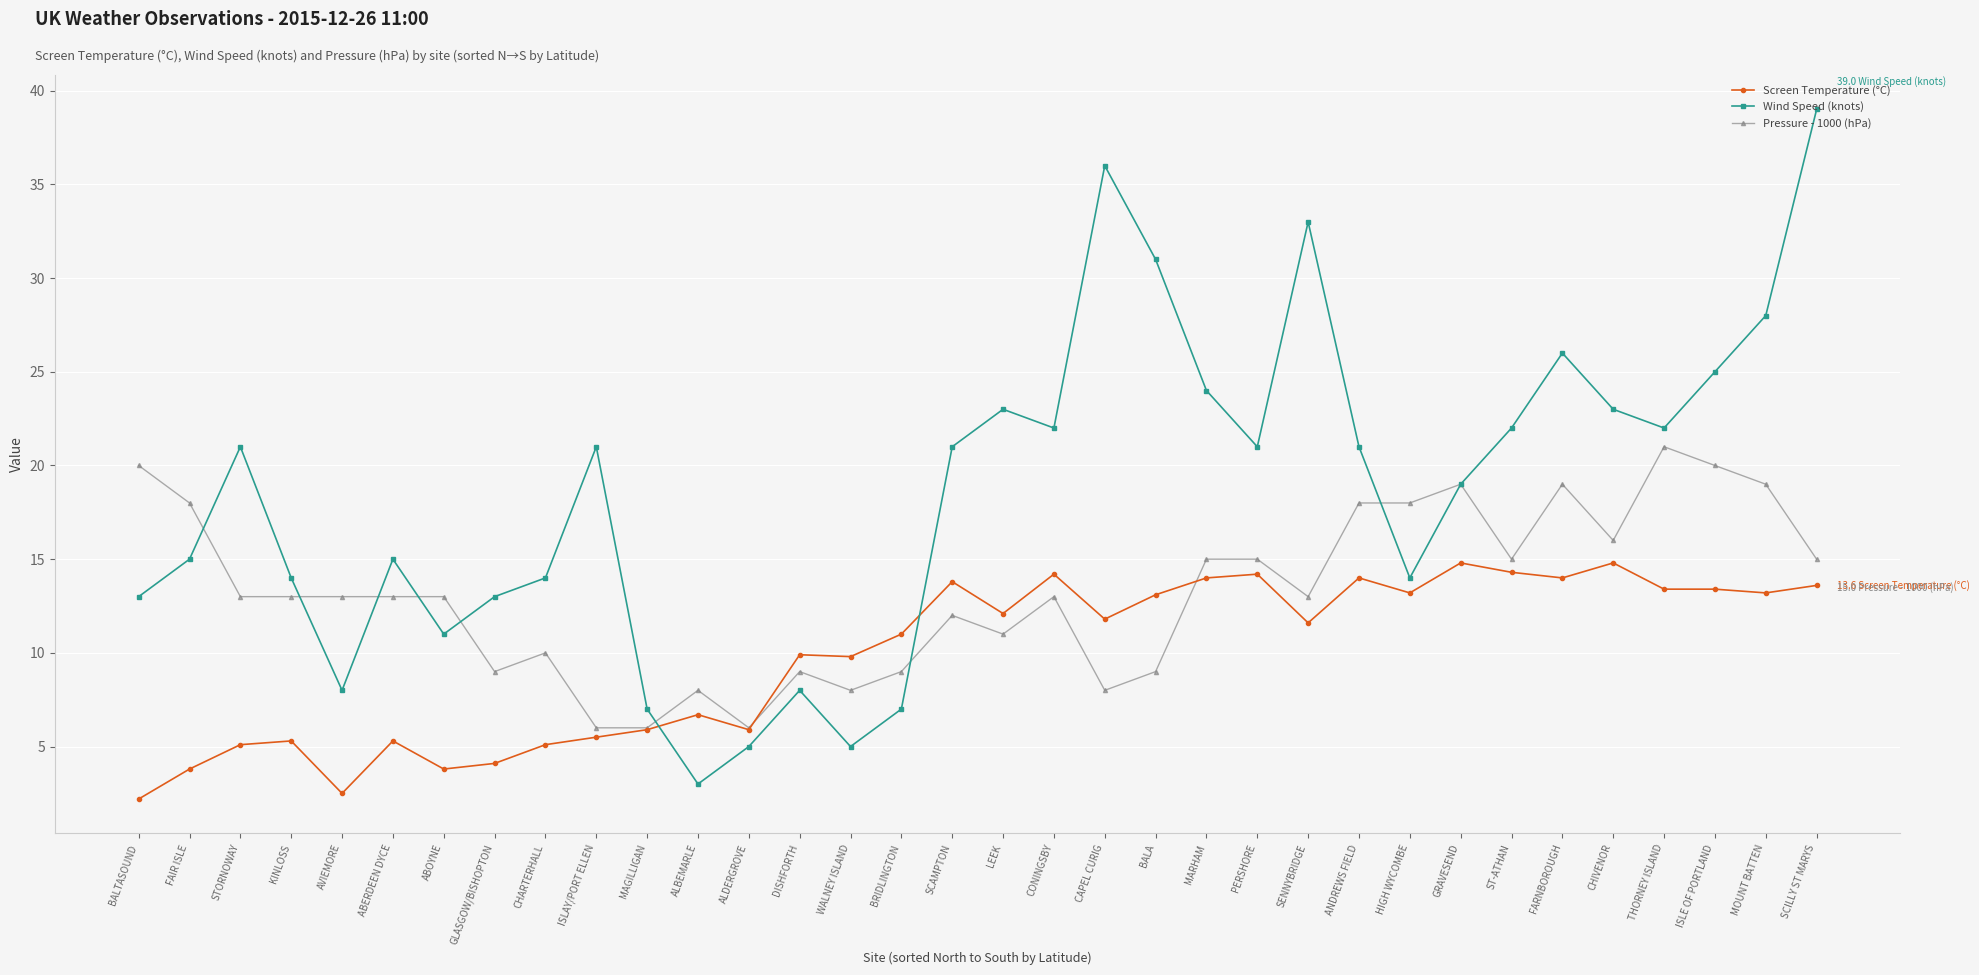

True or false: Wind Speed (knots) has a value of 8.8 at GLASGOW/BISHOPTON.

False